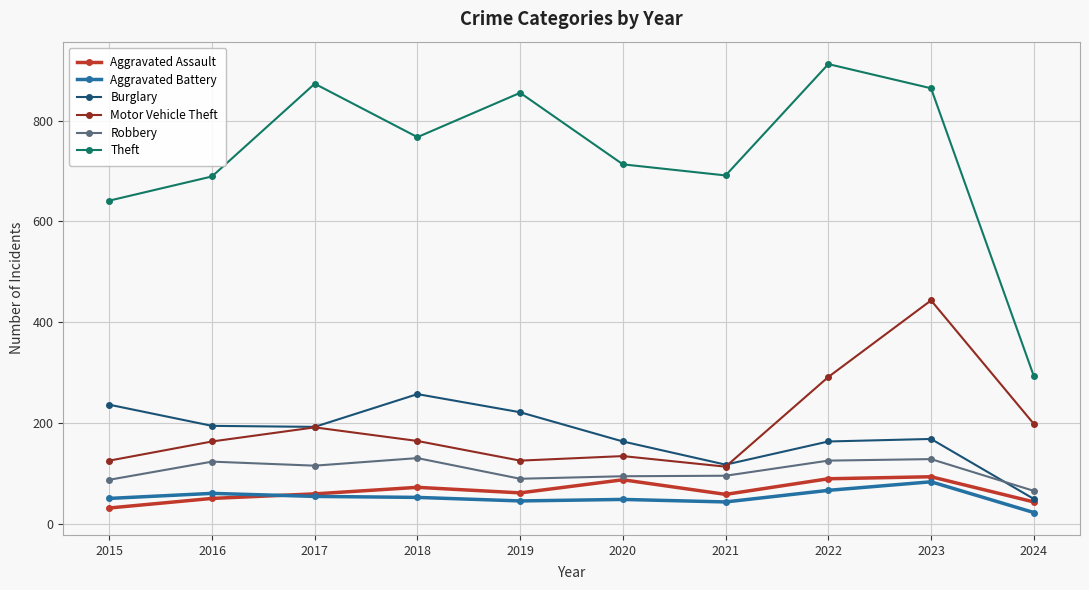

How many data points does each series have?

10